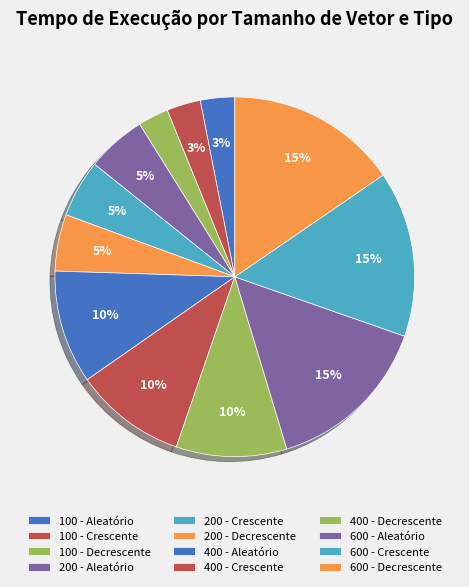

Which has a higher value, 200 - Decrescente or 100 - Aleatório?

200 - Decrescente